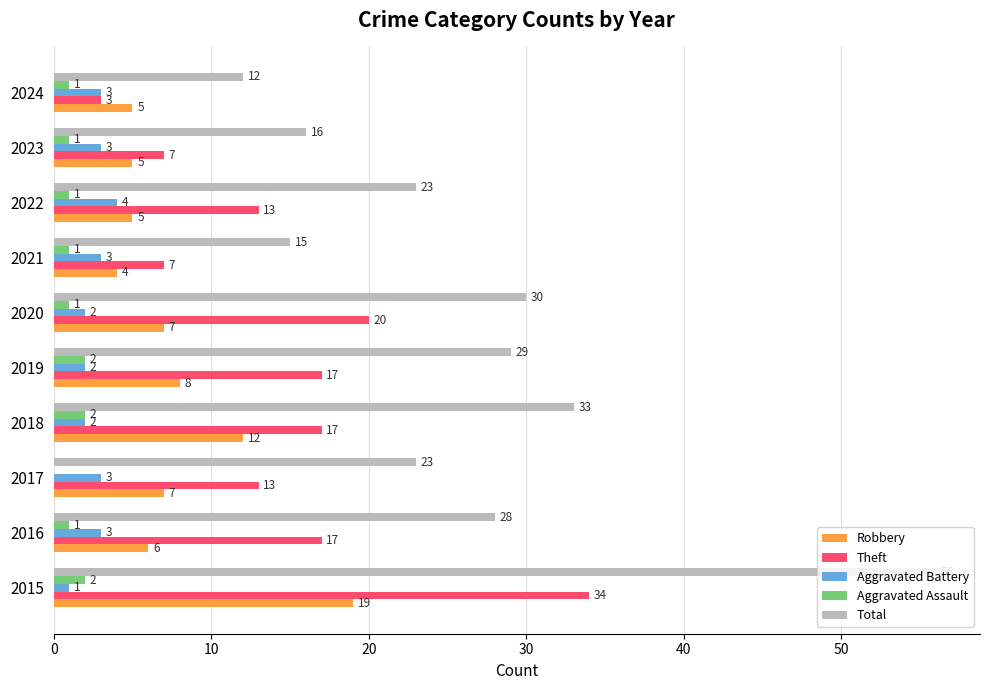

The value of Aggravated Battery at 2024 is 3. True or false?

True